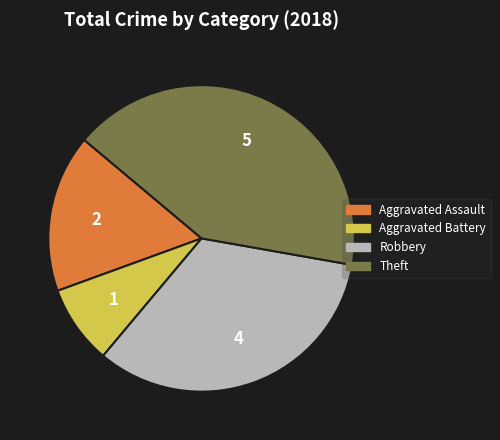

Does any single category account for the majority?

No